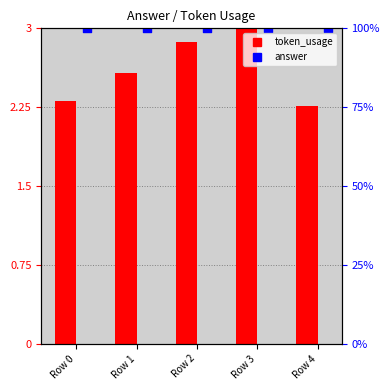

Is the value of answer at Row 1 greater than the value of token_usage at Row 1?

Yes